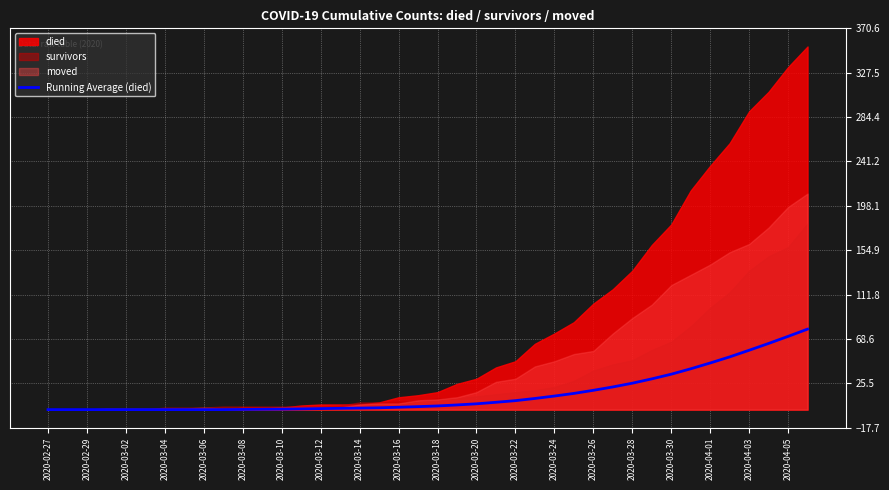

True or false: Running Average (died) has a value of 1.5 at 2020-03-14.

True